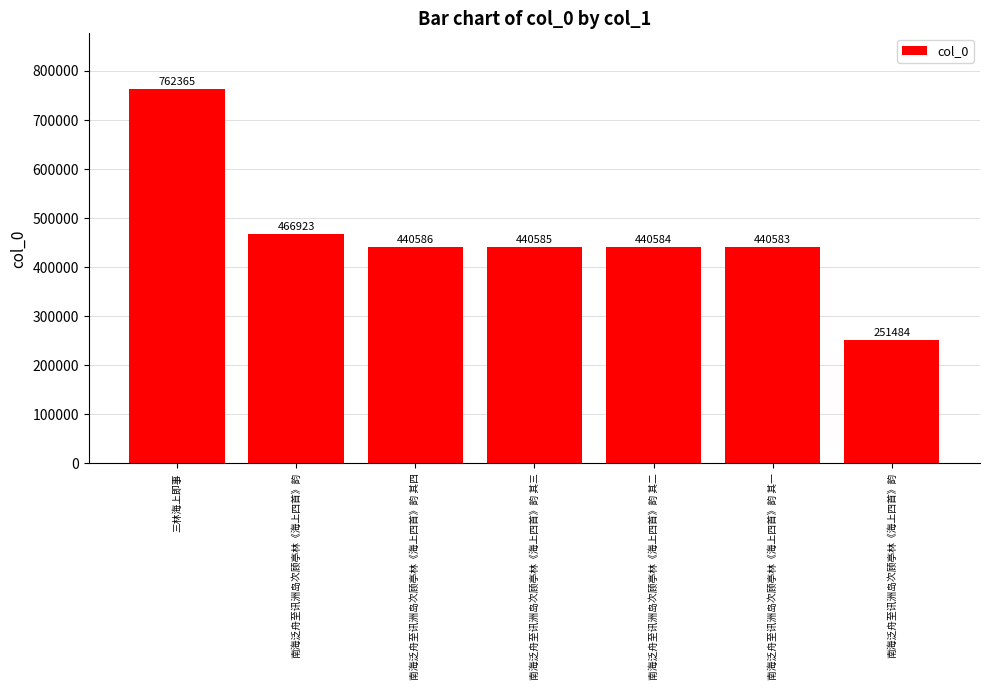

What is the ratio of the value at 三林海上即事 to the value at 南海泛舟至讯洲岛次顾亭林《海上四首》韵 其三?

1.7